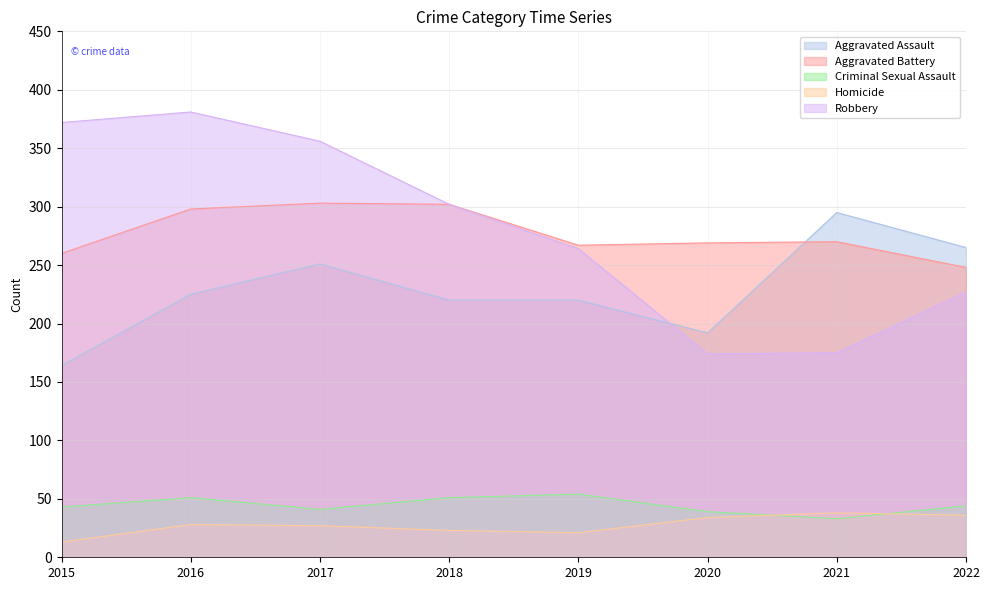

What is the difference between the highest and lowest values at 2021?

262